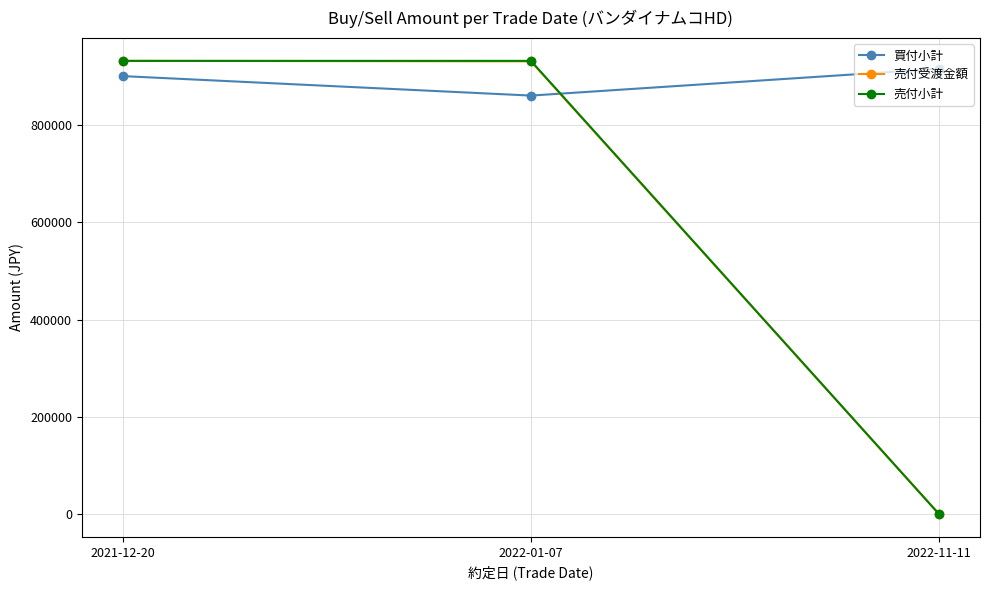

At how many categories does at least one series exceed 48848?

3